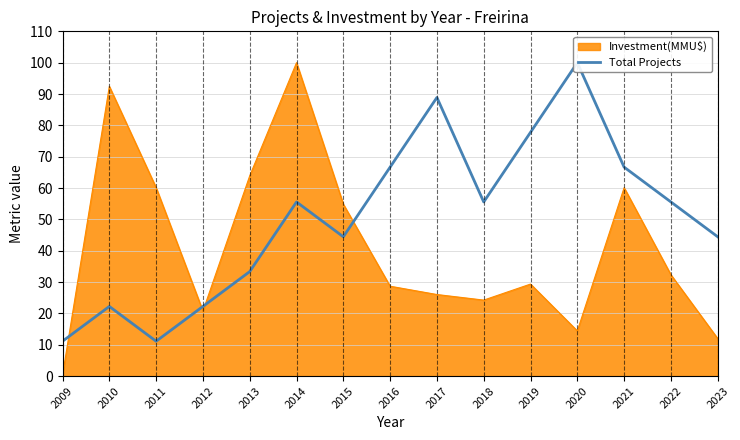

What is the ratio of the value at 2017 to the value at 2012?

4.0